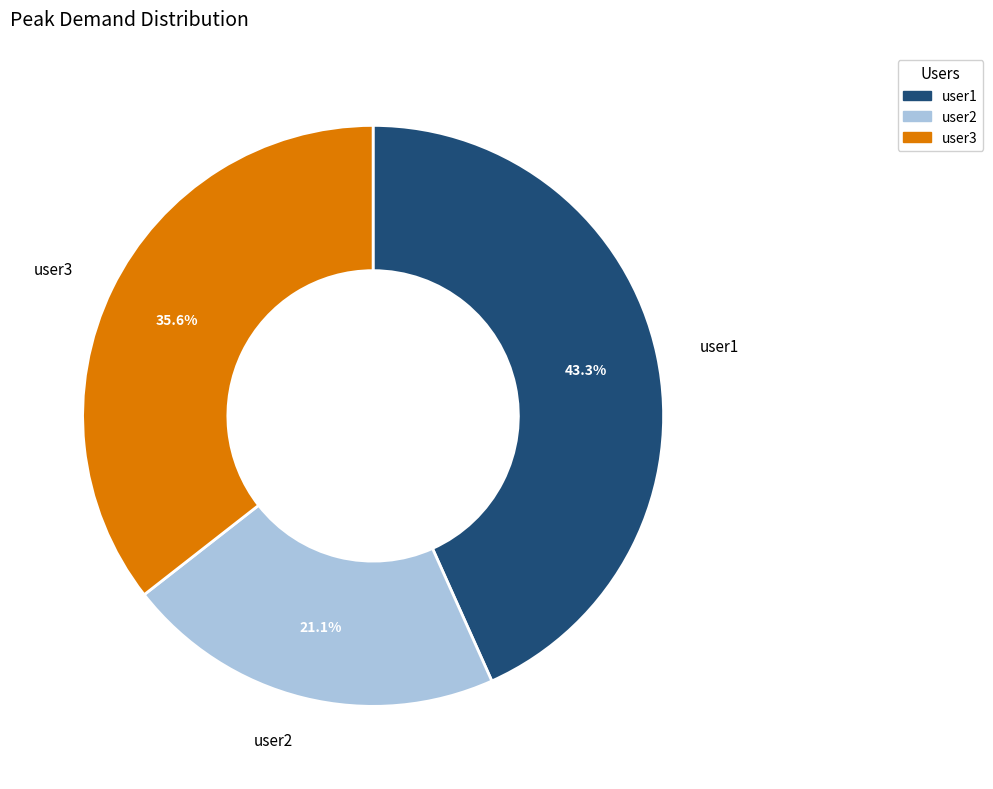

Is it true that user2 is 21% of the pie?

True